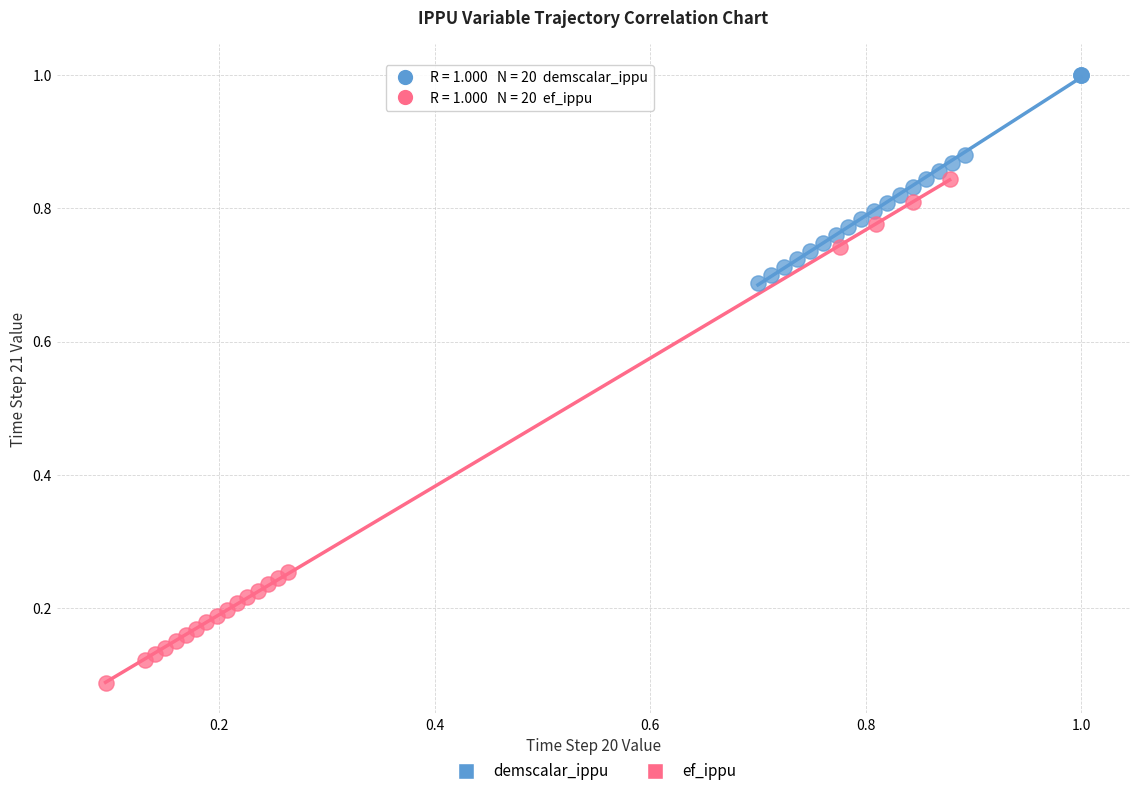

Which series contains the lowest Y value?

ef_ippu